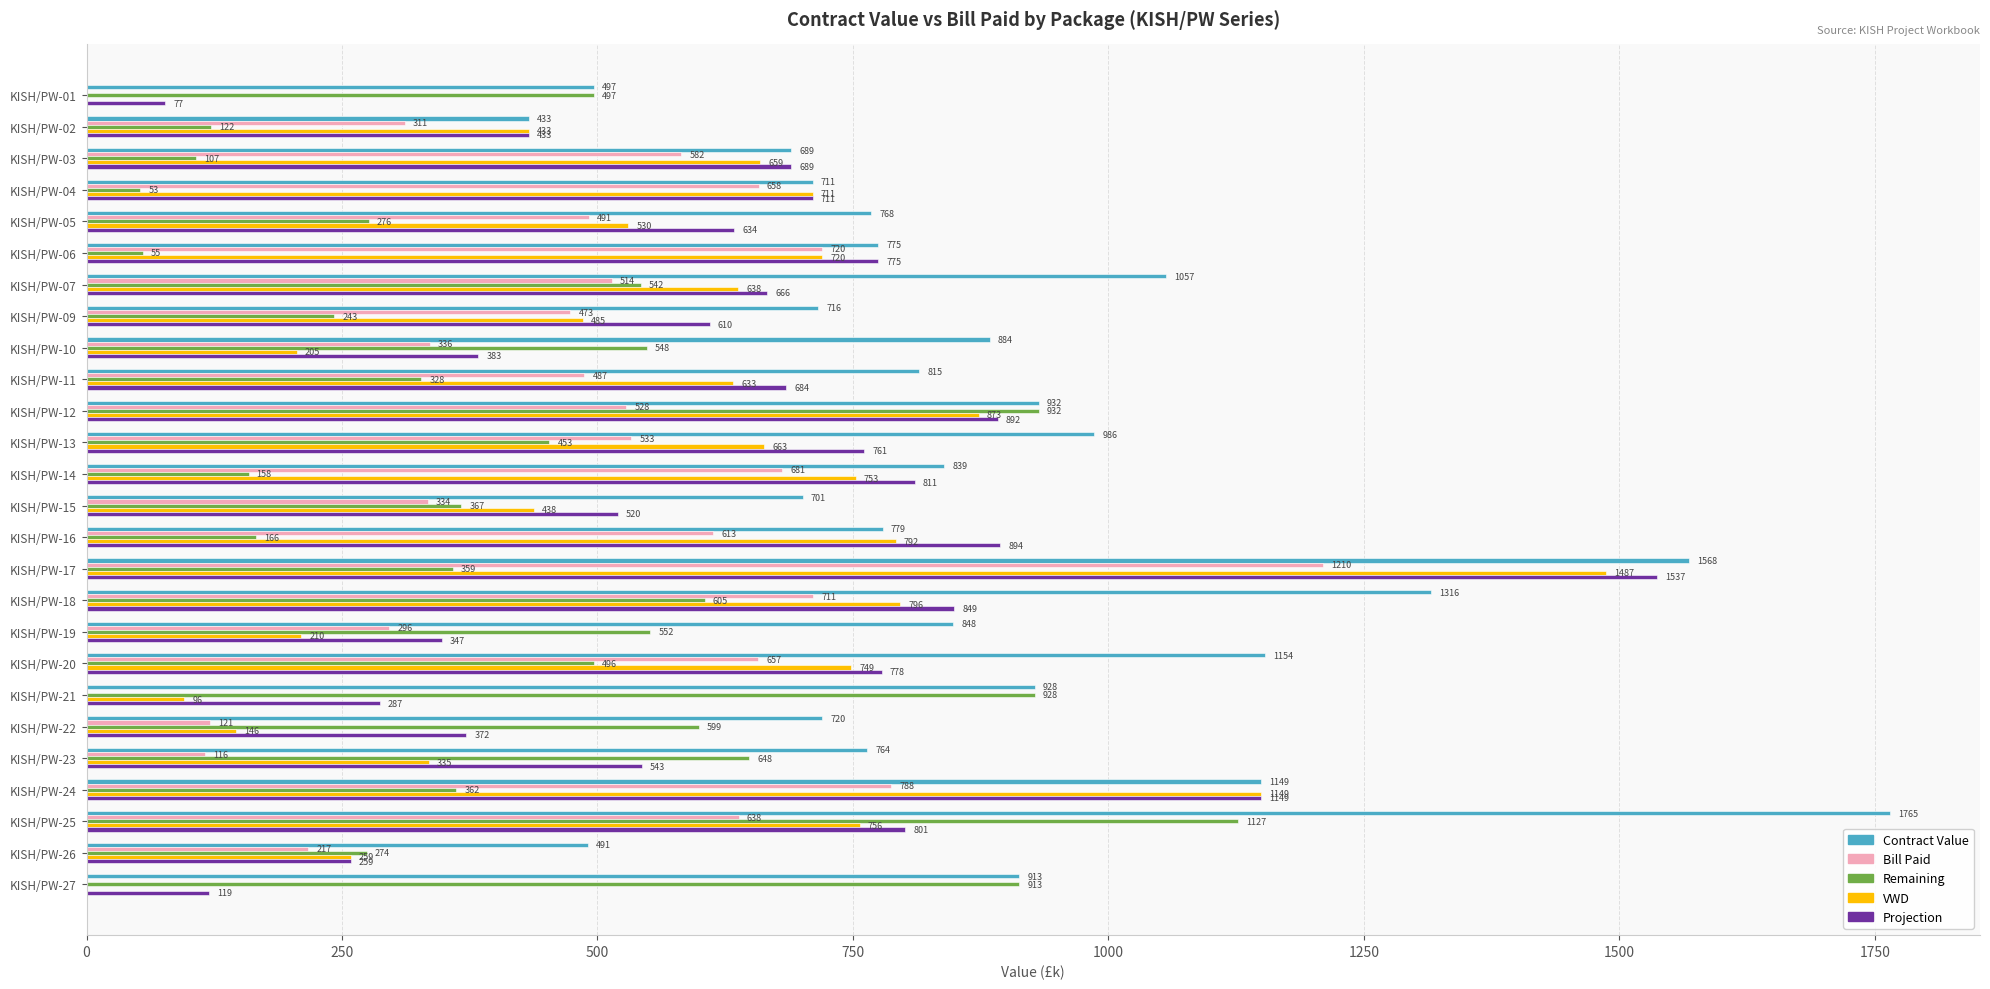

How many series are shown in this chart?

5